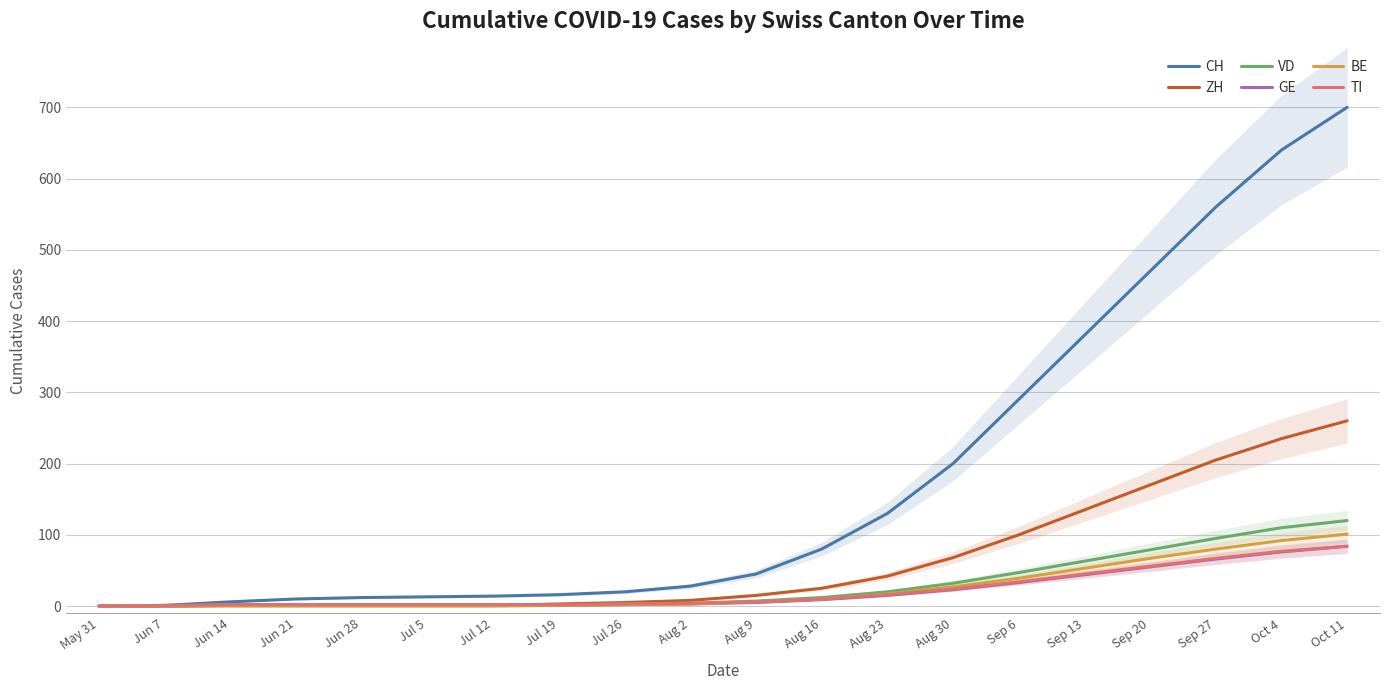

The BE series shows 0 at Jun 14. True or false?

True